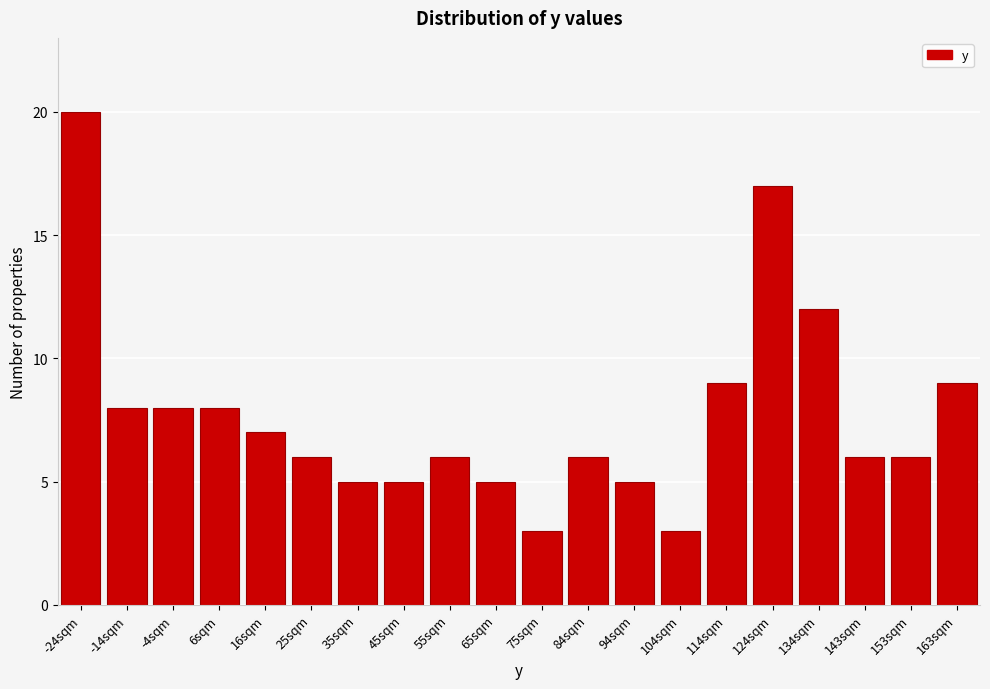

Reading left to right, extract all data points from this chart.

20	8	8	8	7	6	5	5	6	5	3	6	5	3	9	17	12	6	6	9